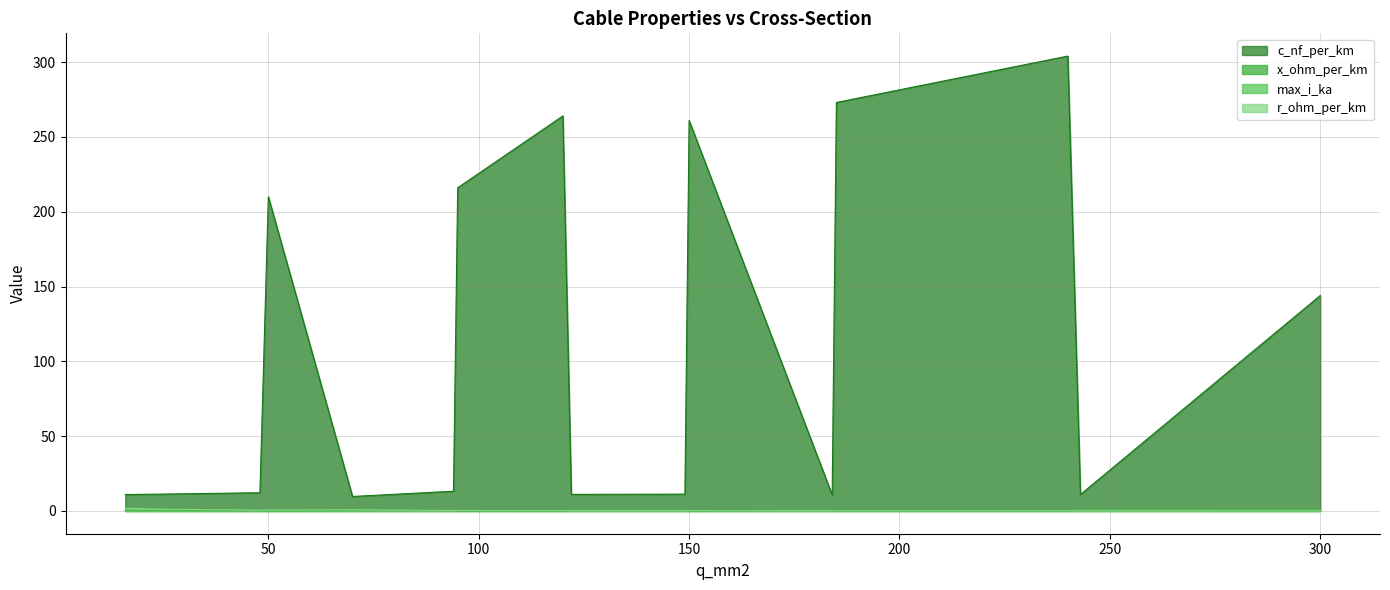

What is the difference between the maximum and second lowest values in the x_ohm_per_km series?

0.3